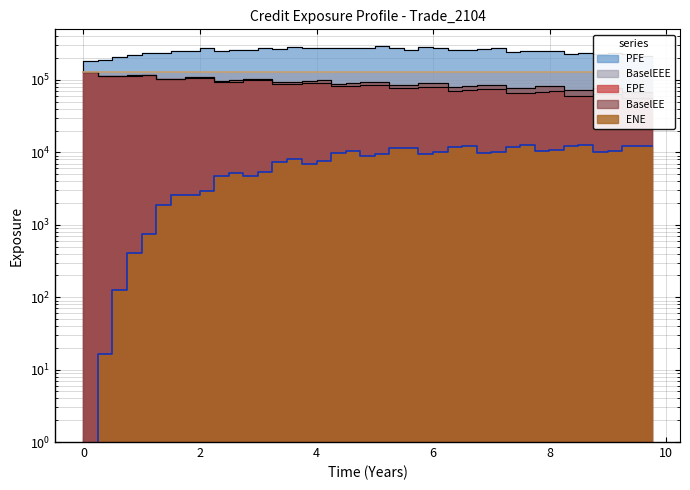

What is the sum of all ENE values?

301211.6